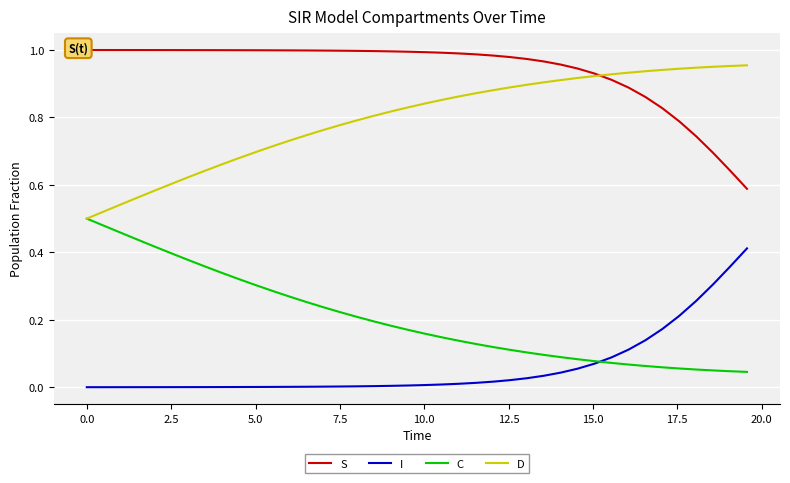

Rank the series by their average value, from lowest to highest.

I, C, D, S